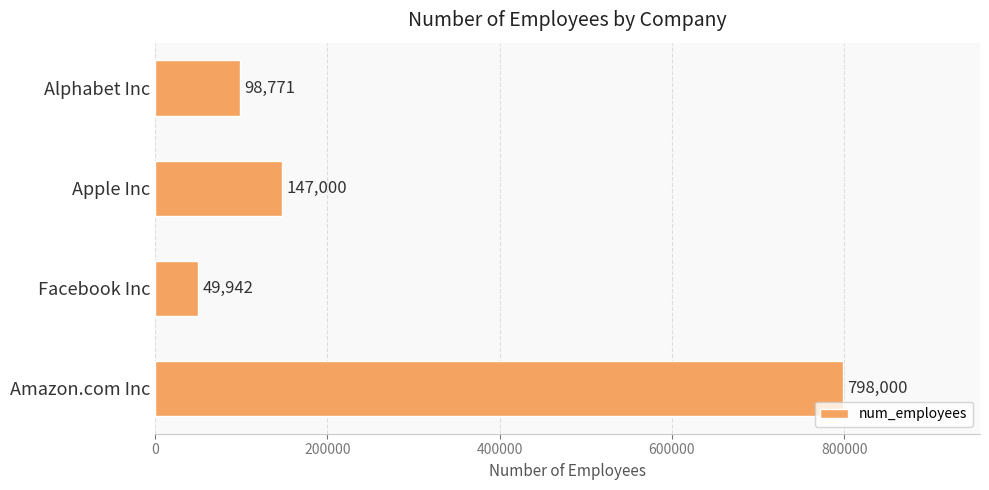

The chart shows a value of 158051 at Alphabet Inc. True or false?

False